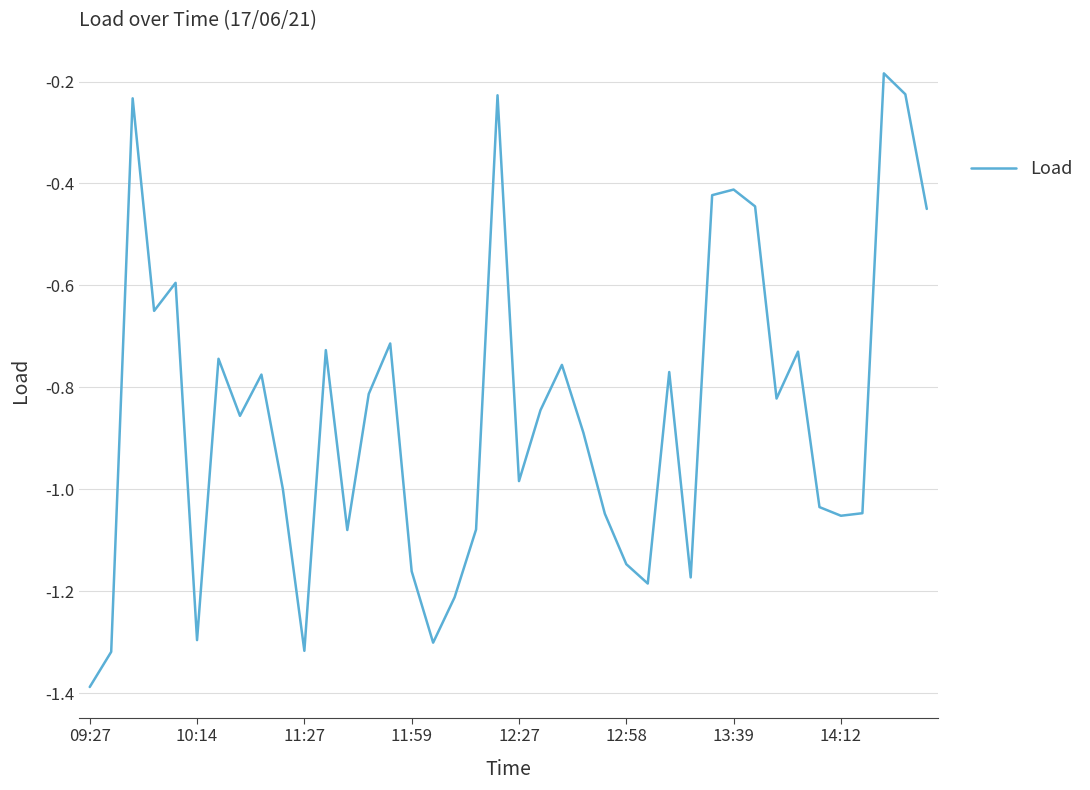

What is the minimum value shown in the chart?

-1.4